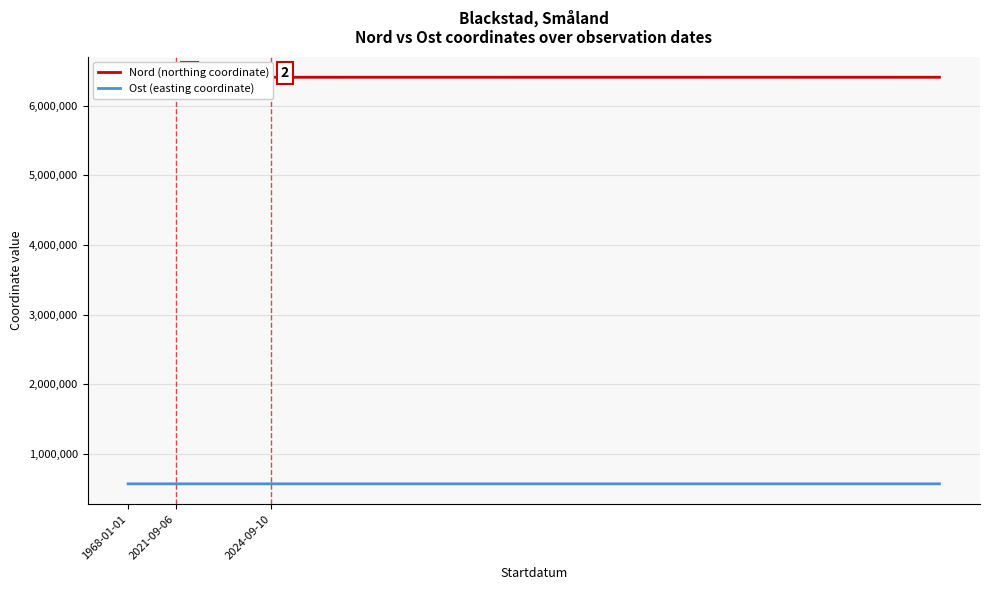

Rank the series by their maximum value, from lowest to highest.

Ost (easting coordinate), Nord (northing coordinate)